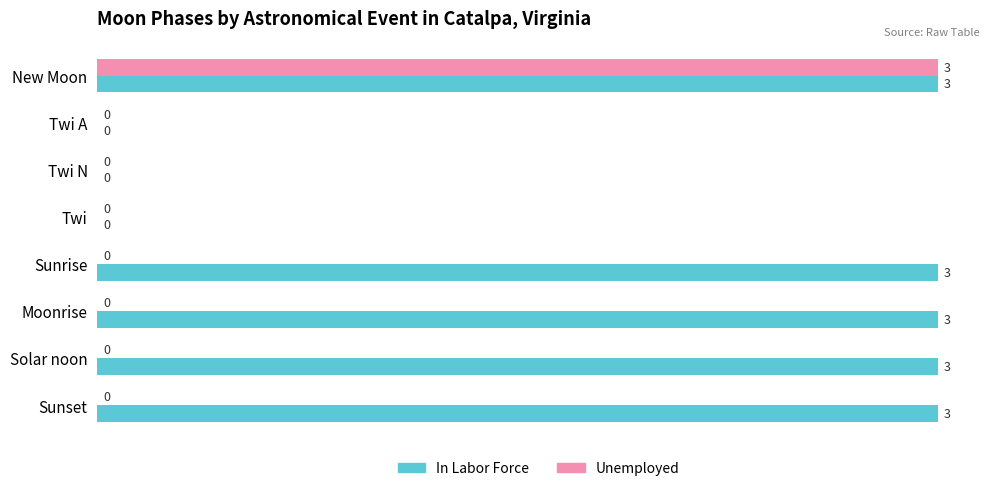

True or false: In Labor Force has a value of 3 at Solar noon.

True